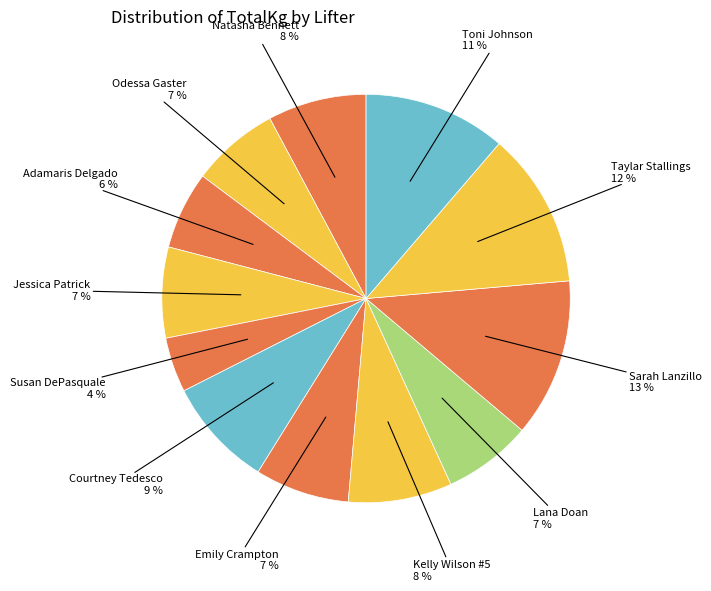

How many segments does this pie chart have?

12